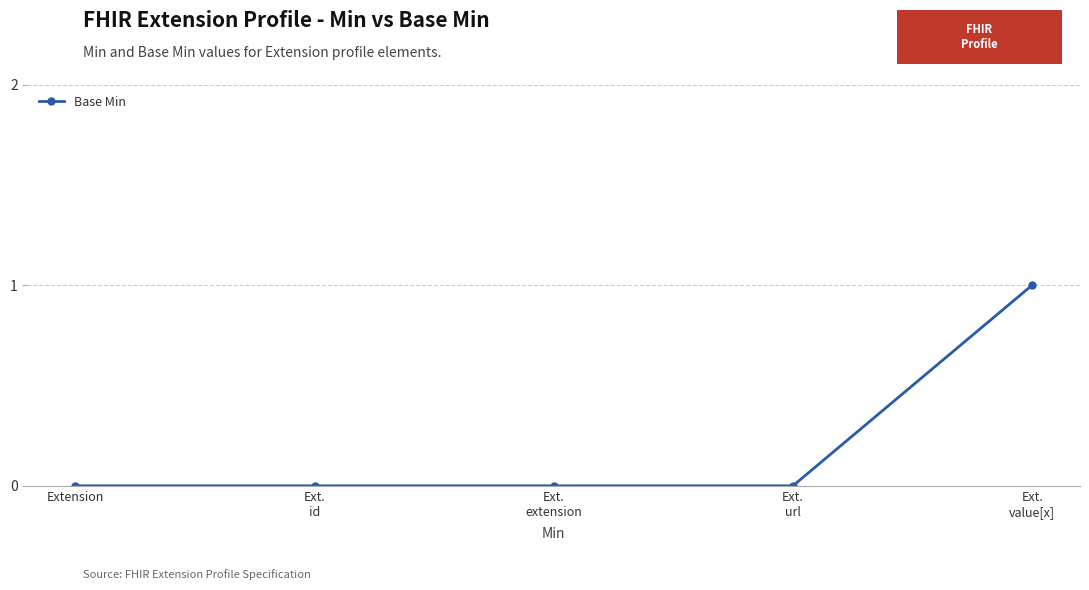

How many data points does each series have?

5